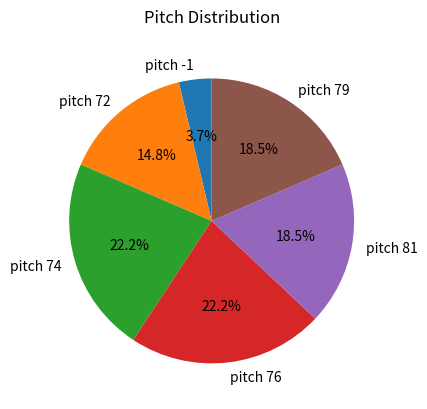

To the nearest percent, what is the average slice percentage?

17%